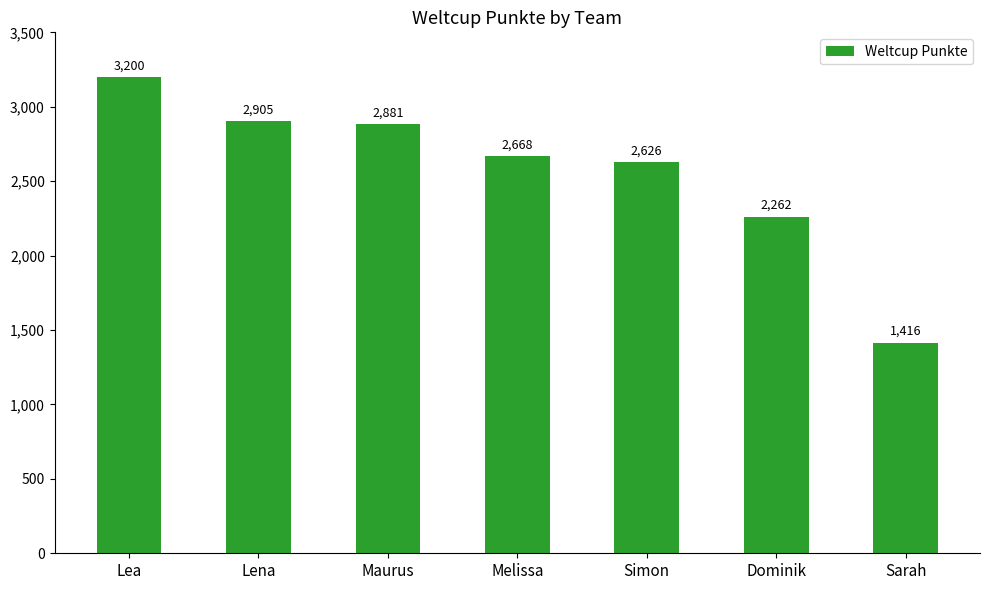

What is the maximum value shown in the chart?

3200